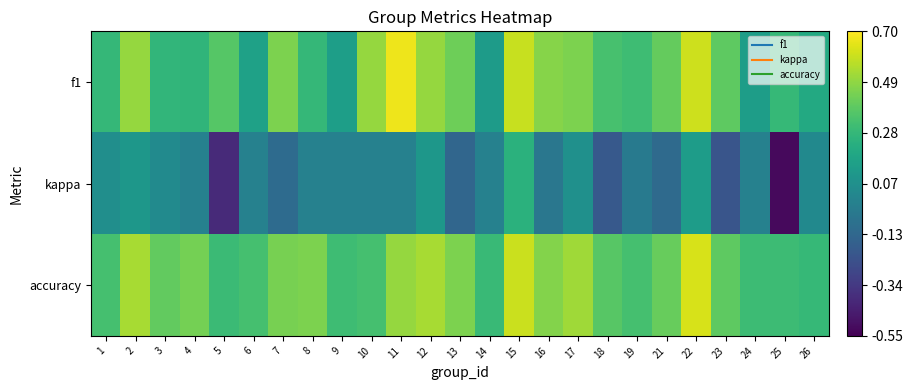

How many data points does each series have?

25